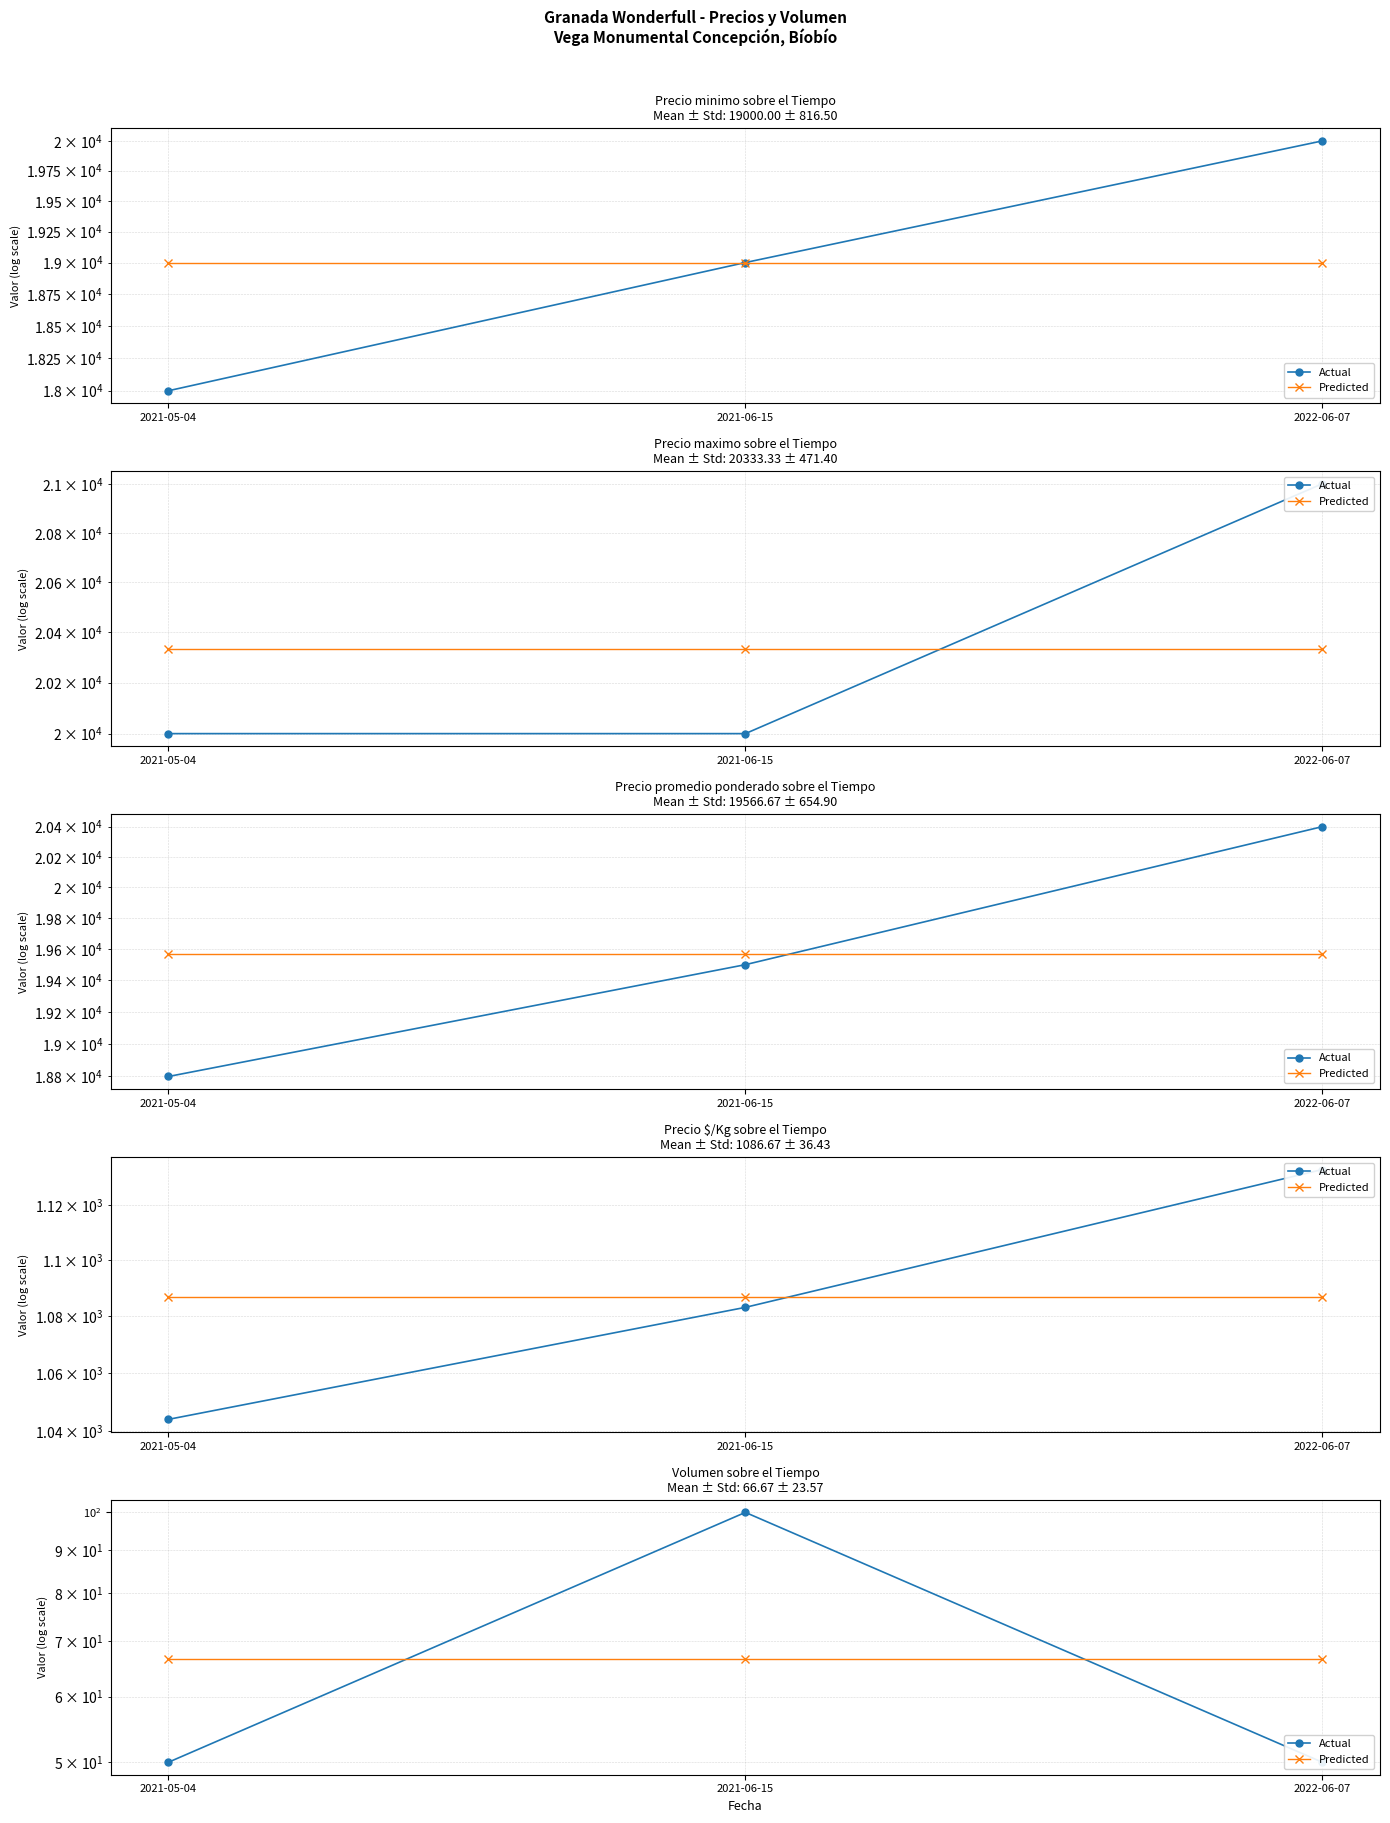

The Actual series shows 50.0 at 2021-05-04. True or false?

True